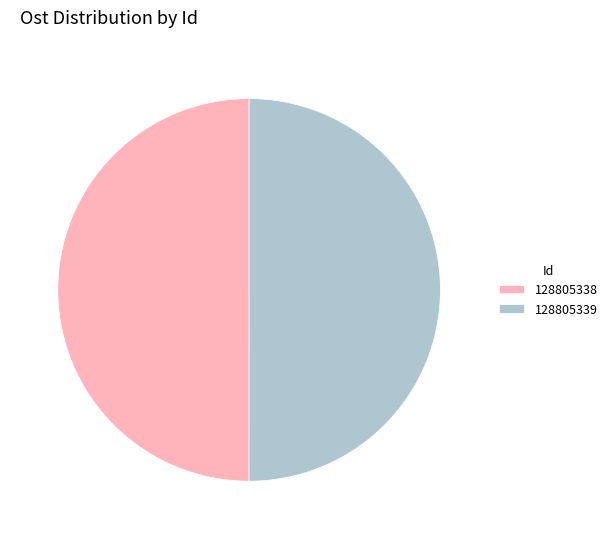

Approximately how many times larger is the value at 128805338 compared to 128805339?

1.0